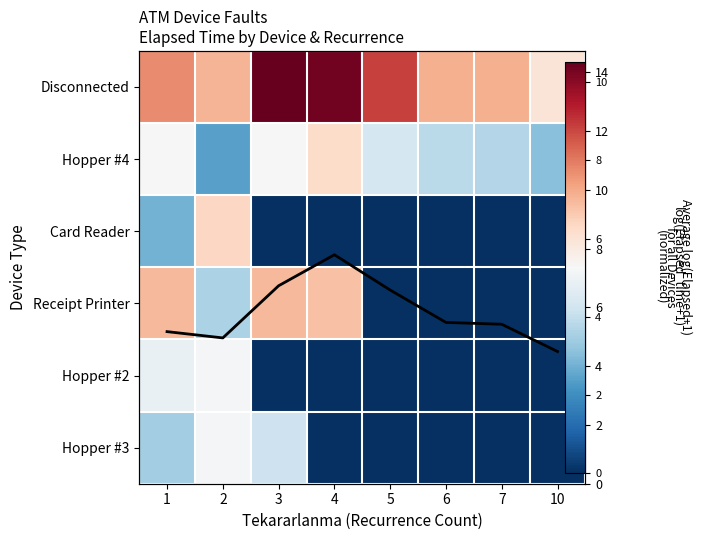

At 6, list the series in order from smallest to largest.

Card Reader, Receipt Printer, Hopper #2, Hopper #3, Hopper #4, Avg log(elapsed+1), Disconnected